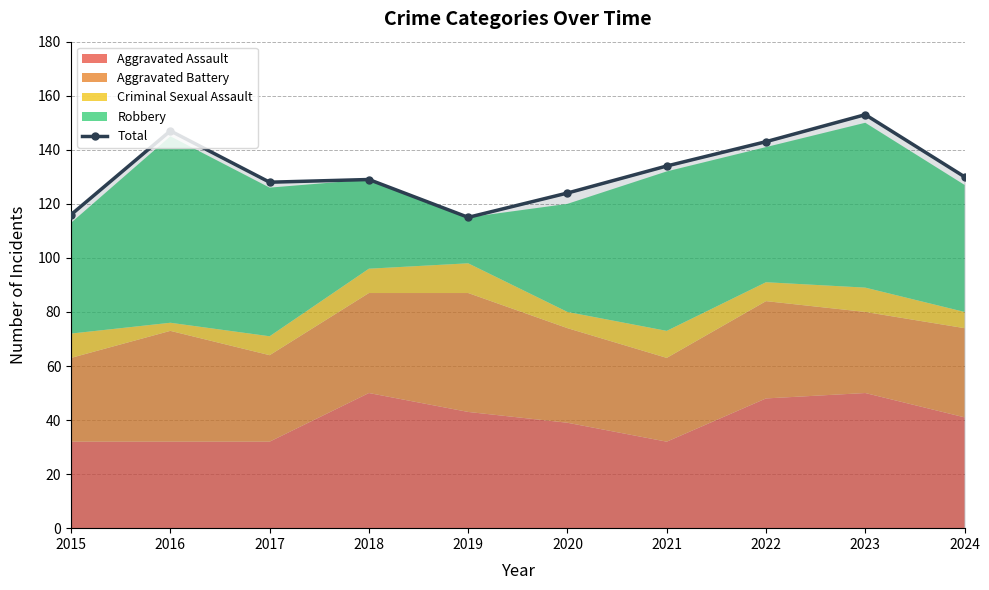

Rank the categories by value from highest to lowest.

2023, 2016, 2022, 2021, 2024, 2018, 2017, 2020, 2015, 2019